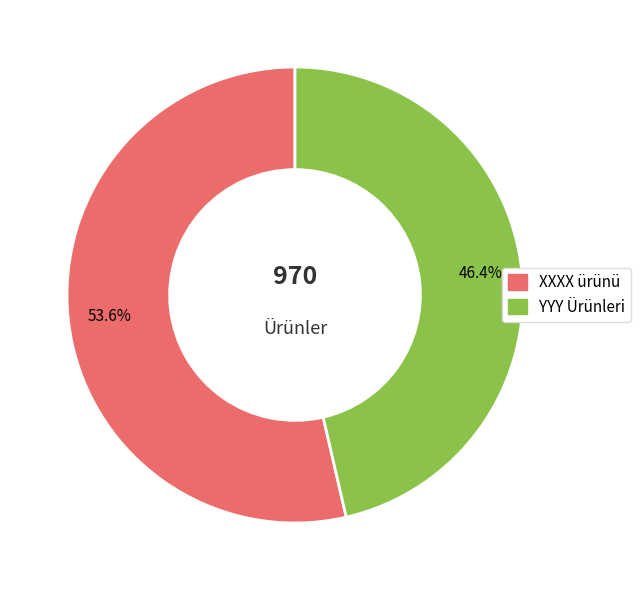

Which has a higher value, XXXX ürünü or YYY Ürünleri?

XXXX ürünü